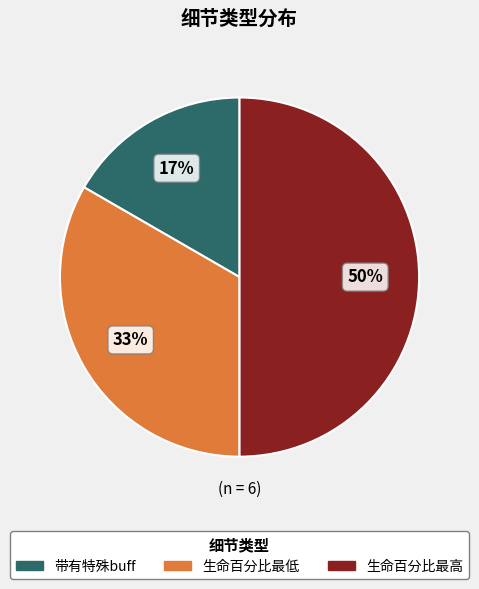

To the nearest percent, what is the difference between the largest and smallest slice percentages?

33%